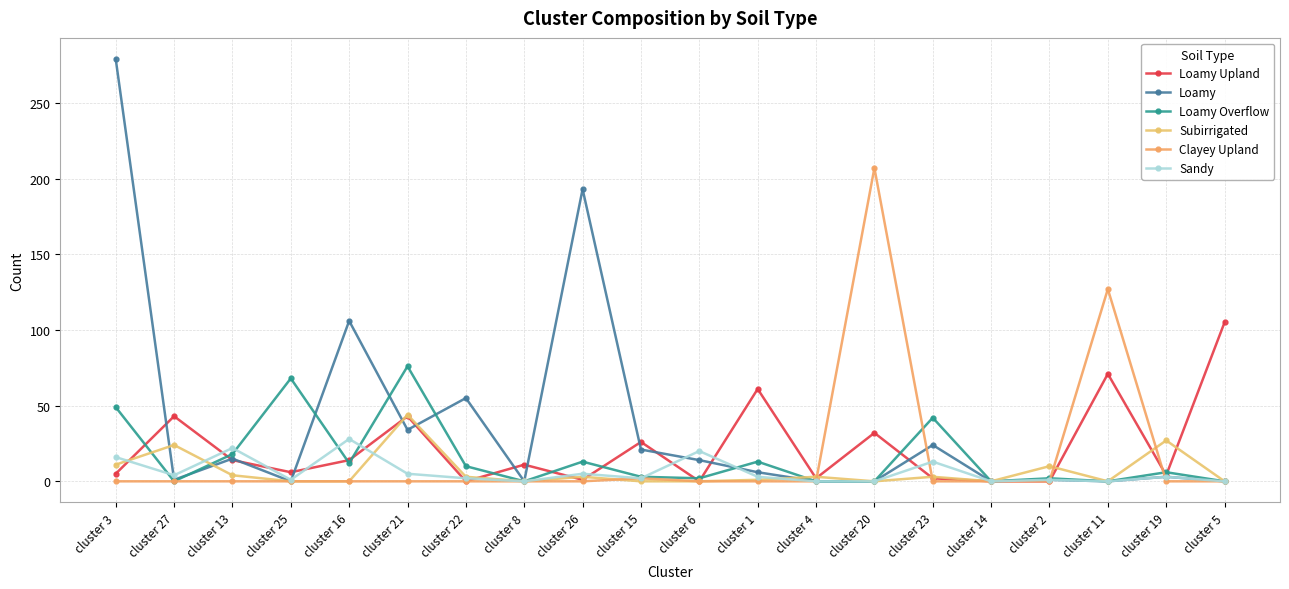

Which series changed the most between cluster 3 and cluster 4?

Loamy